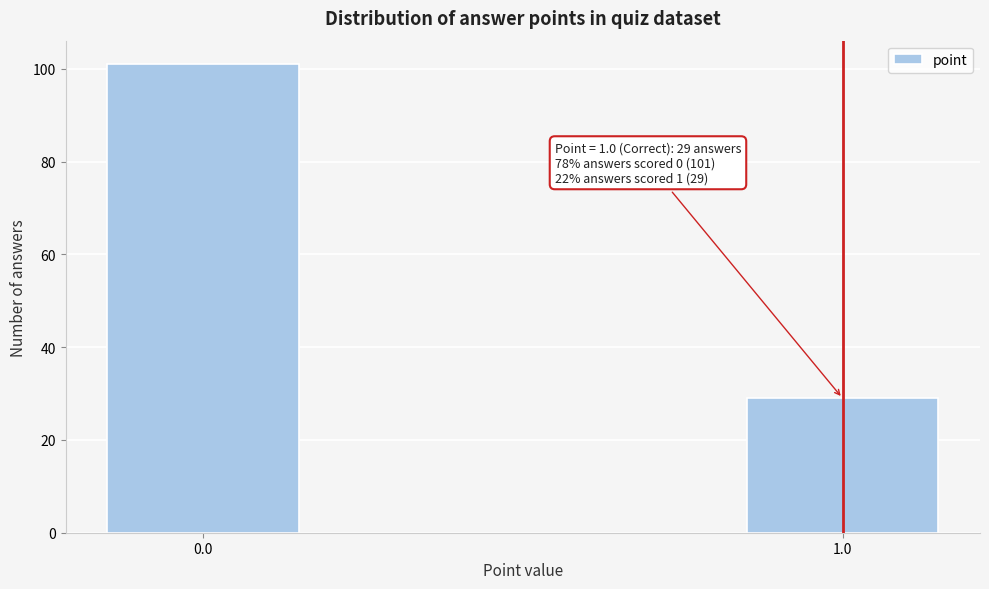

Reading left to right, list all the values displayed in this chart.

0.0=101	1.0=29